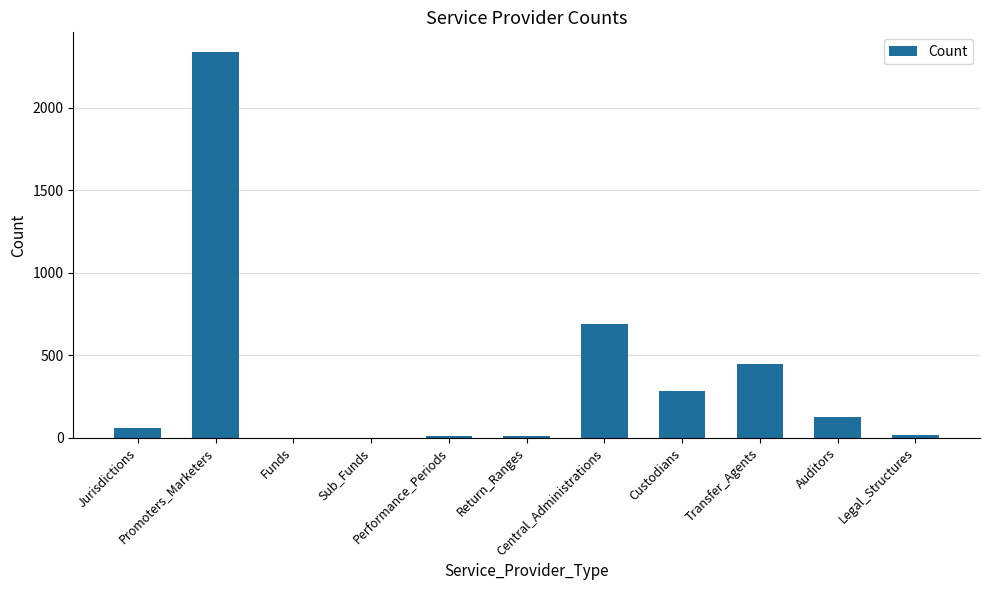

What is the sum of all values?

3964